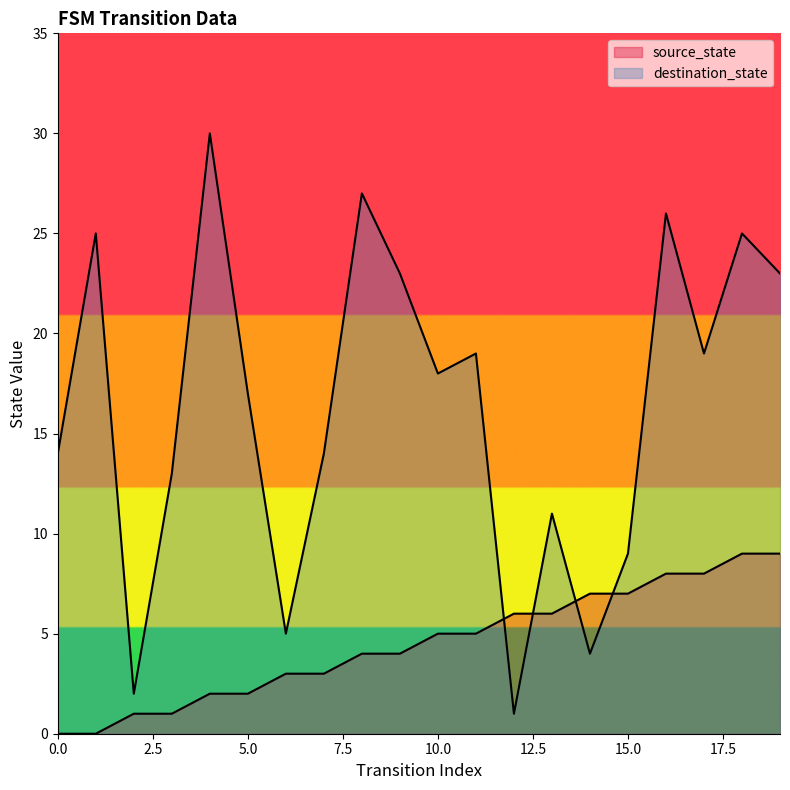

Which category has the highest value in the destination_state series?

4